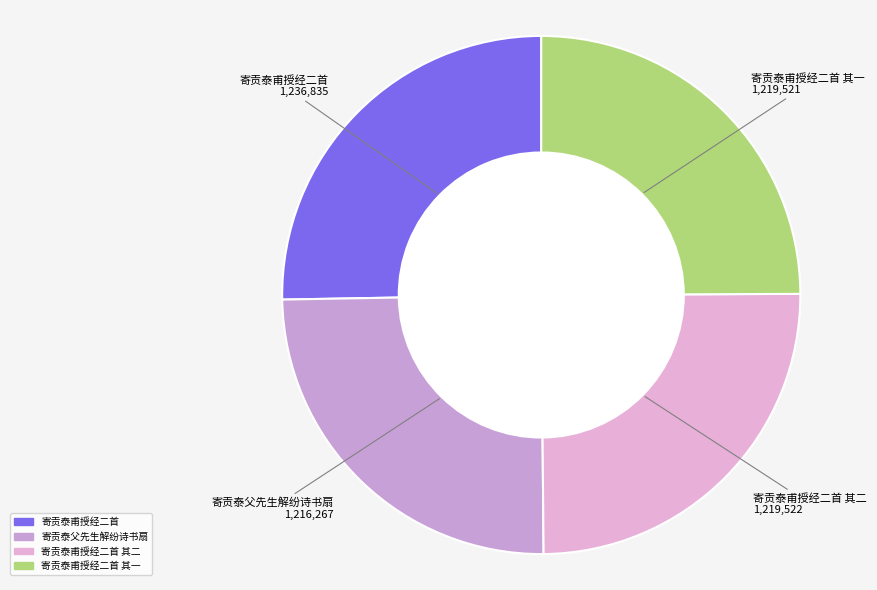

Does any single category account for the majority?

No